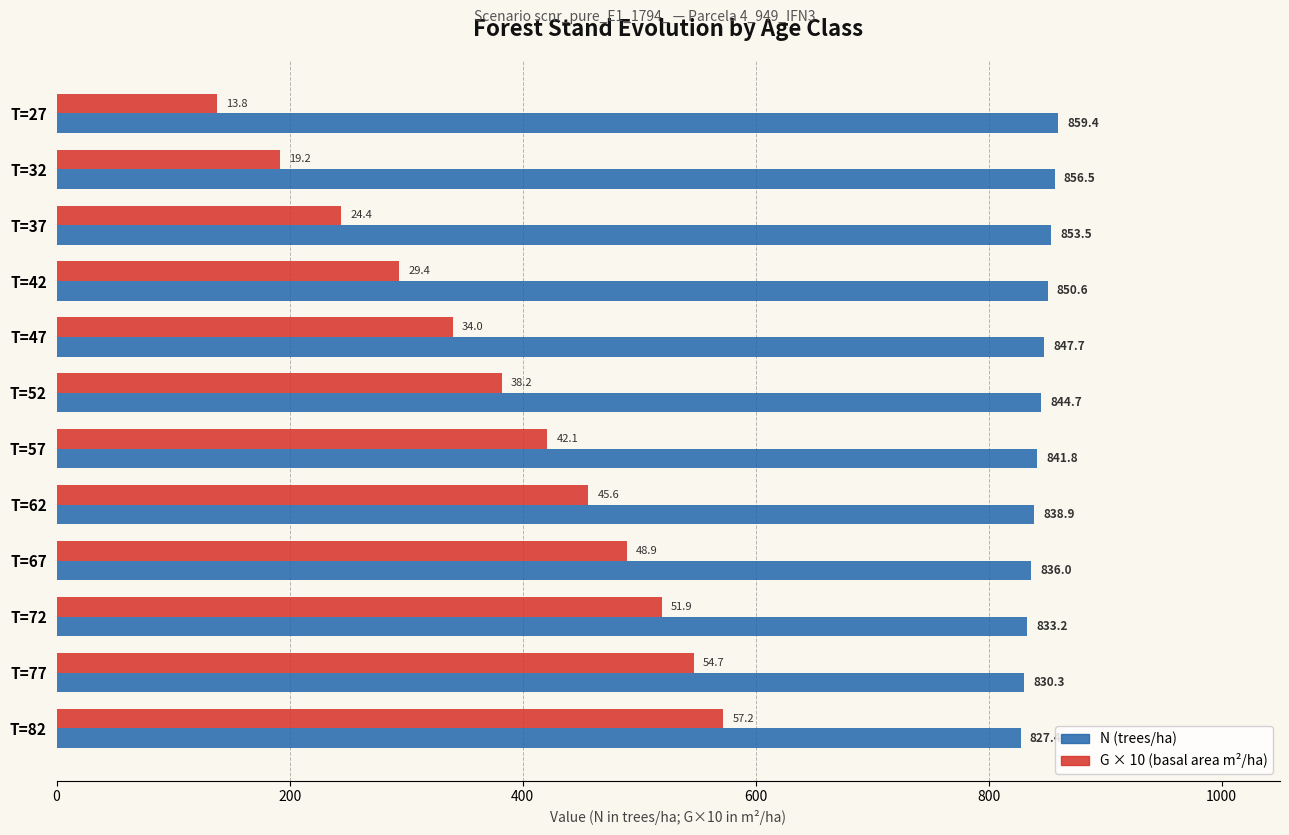

What is the total value across all series at T=72?

1352.4